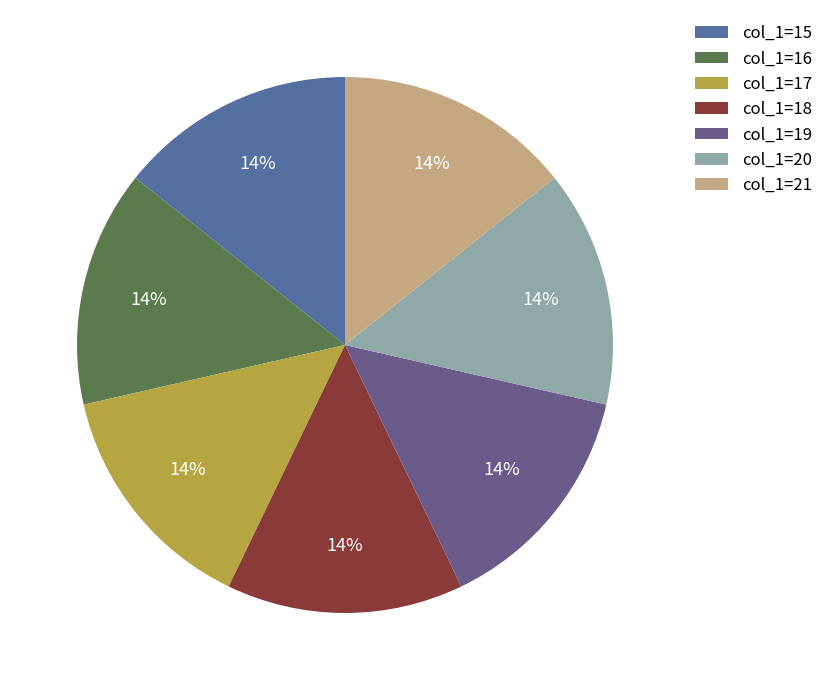

How many segments does this pie chart have?

7